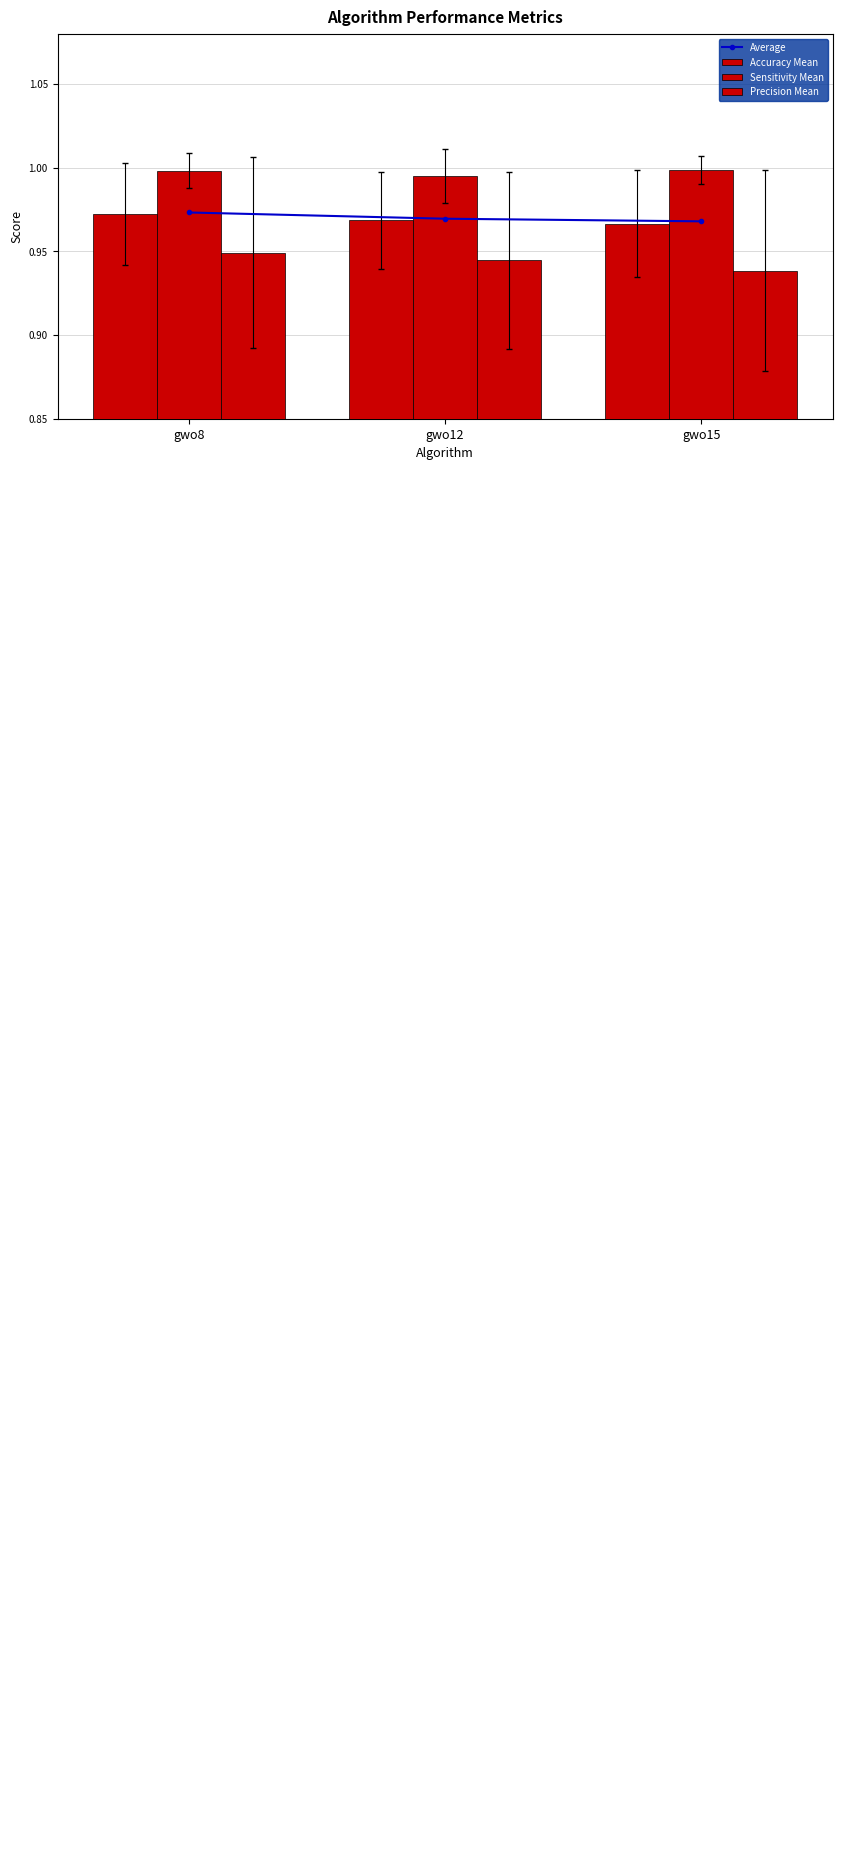

True or false: Sensitivity Mean has a value of 1.4 at gwo8.

False